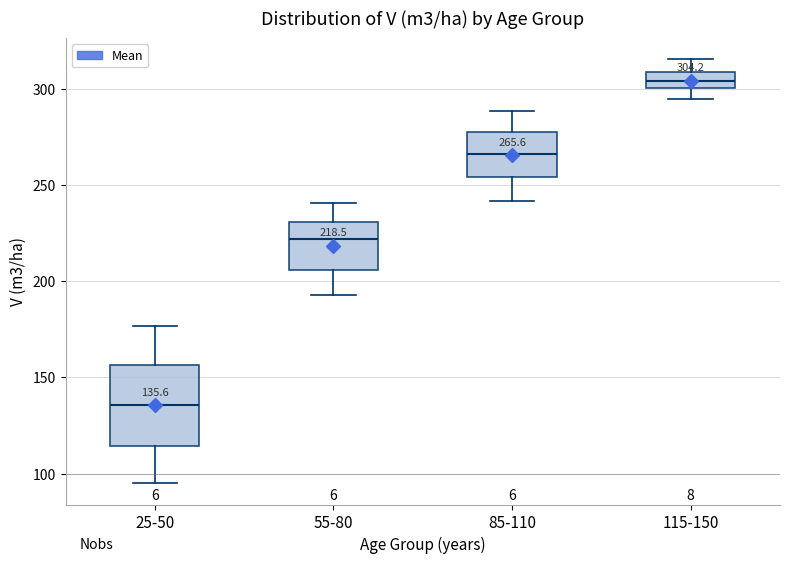

Which box has the lowest median line?

25-50